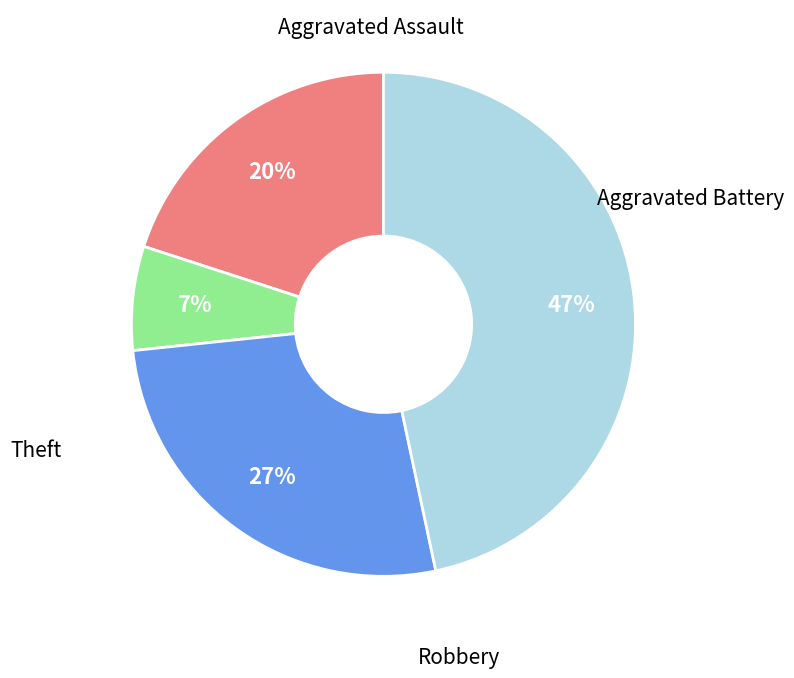

To the nearest percent, what is the difference between the largest and smallest slice percentages?

40%